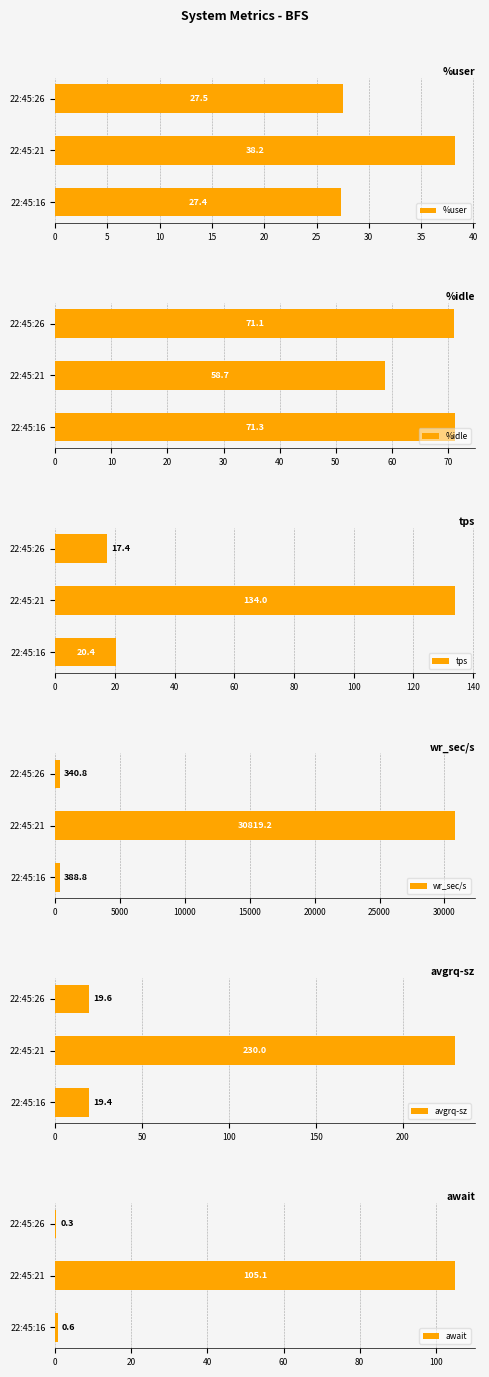

What are all the series names shown in the legend?

%user, %idle, tps, wr_sec/s, avgrq-sz, await